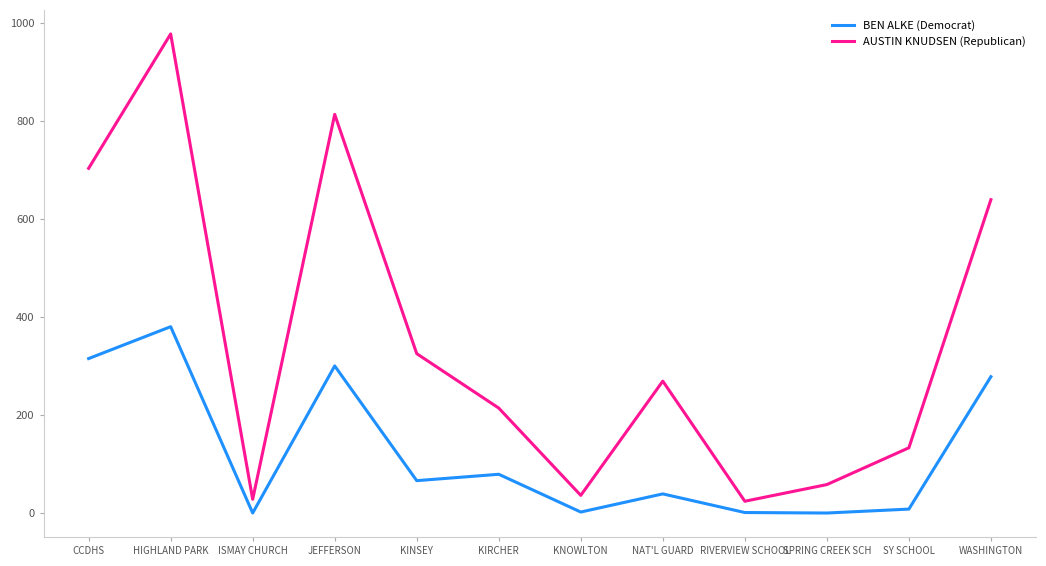

Which series has the largest total across all categories?

AUSTIN KNUDSEN (Republican)